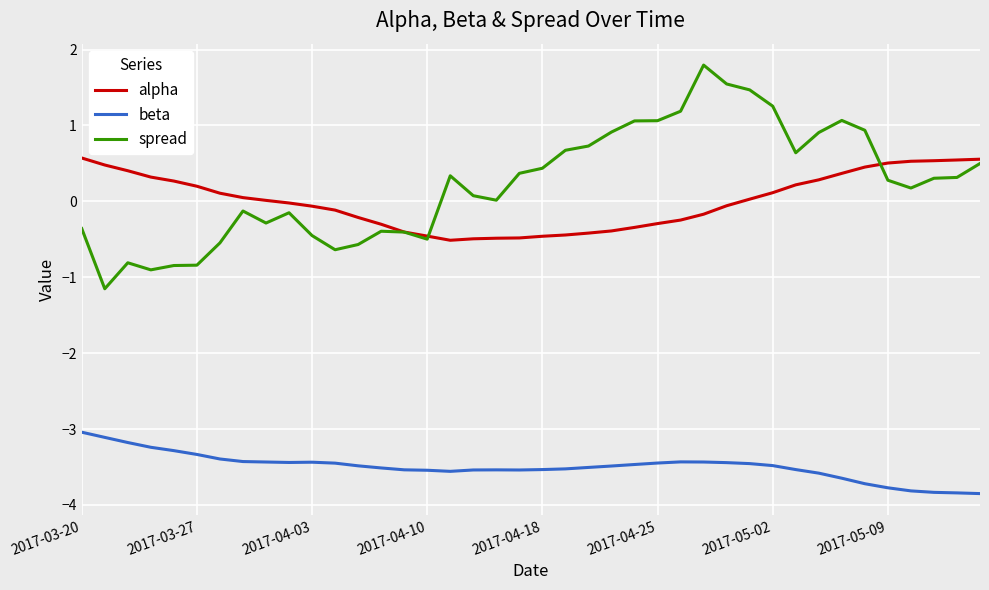

Which series has the largest range (max minus min)?

spread